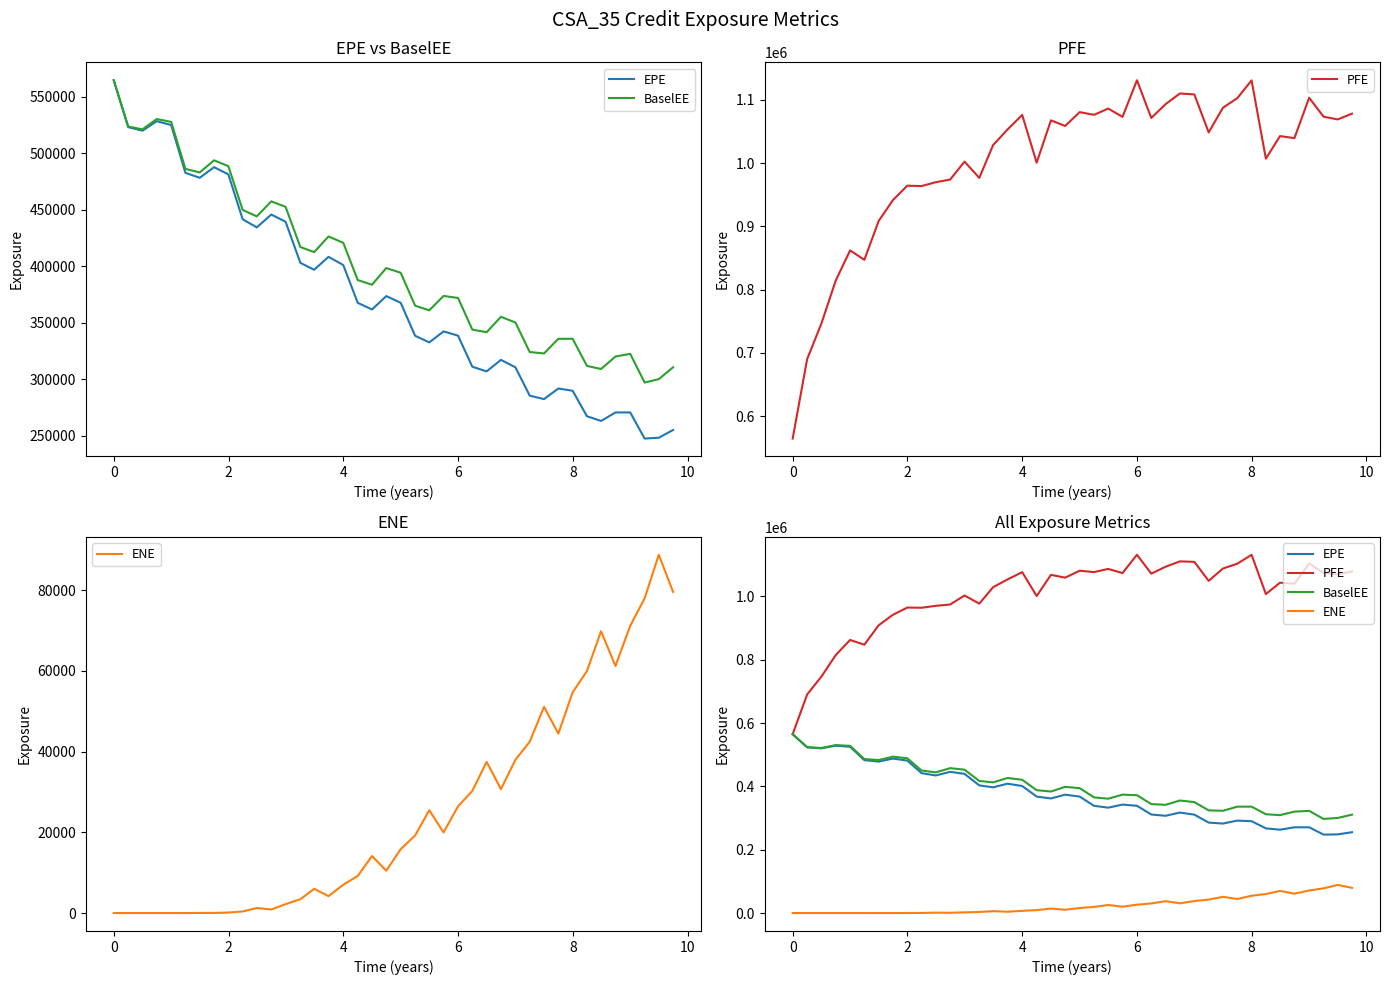

List the series in order of their peak value, highest first.

PFE, EPE, BaselEE, ENE